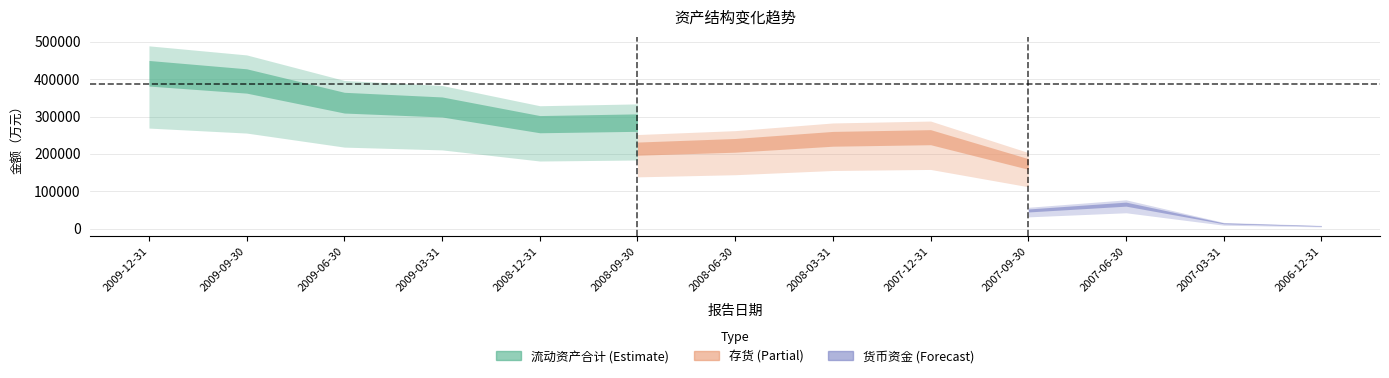

True or false: 存货 and 流动资产合计 intersect in this chart.

False